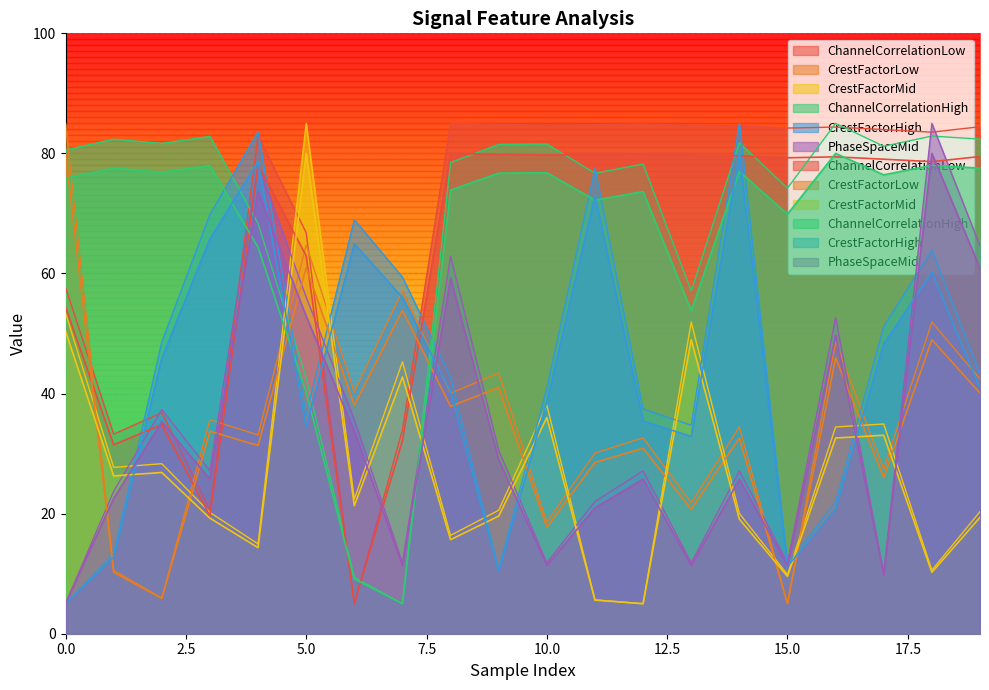

The CrestFactorHigh series shows 22.2 at 1. True or false?

False